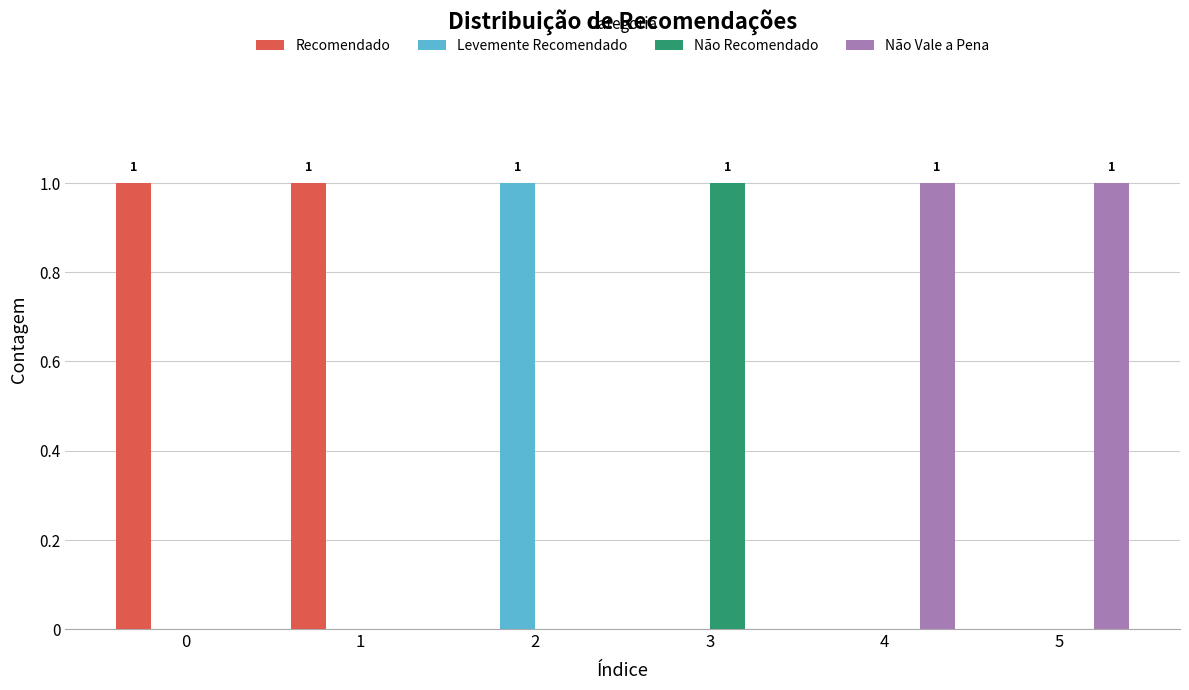

What value does the Não Recomendado series have at 3?

1